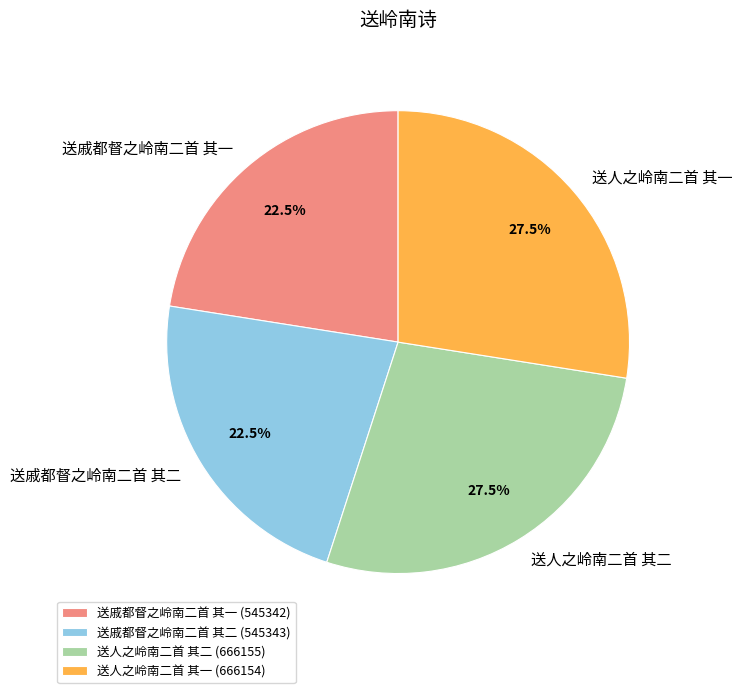

Is 送戚都督之岭南二首 其一 the majority of the pie?

No